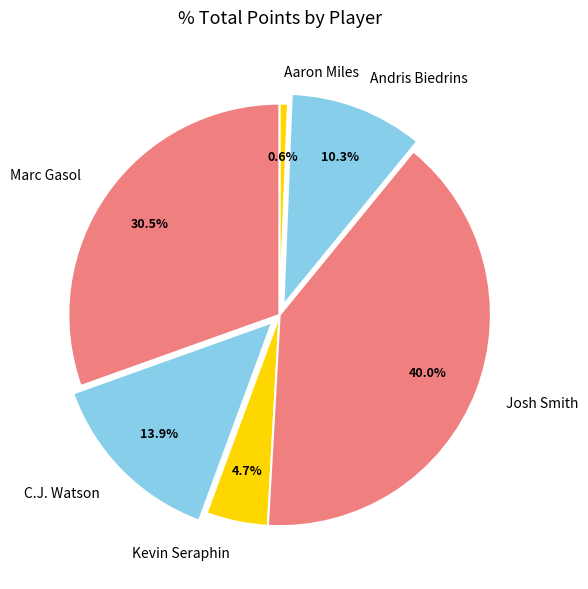

Count the number of slices in the pie.

6